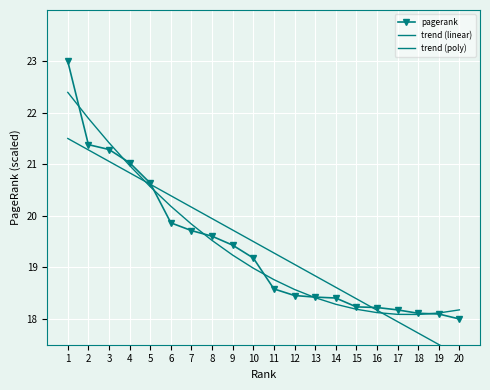

Rank the series at 8 from lowest to highest value.

trend (poly), pagerank, trend (linear)